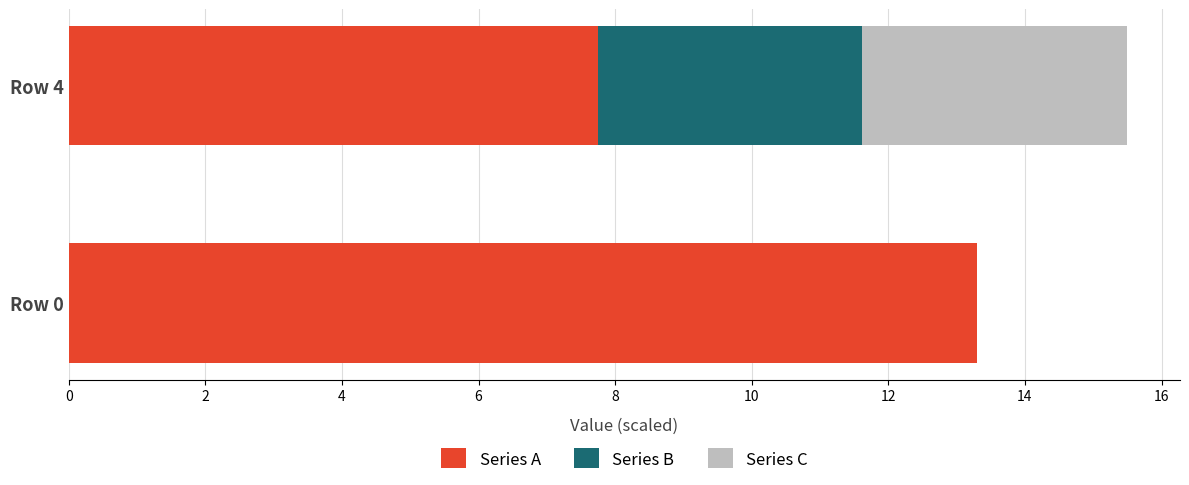

What is the total value across all series at Row 4?

15.5